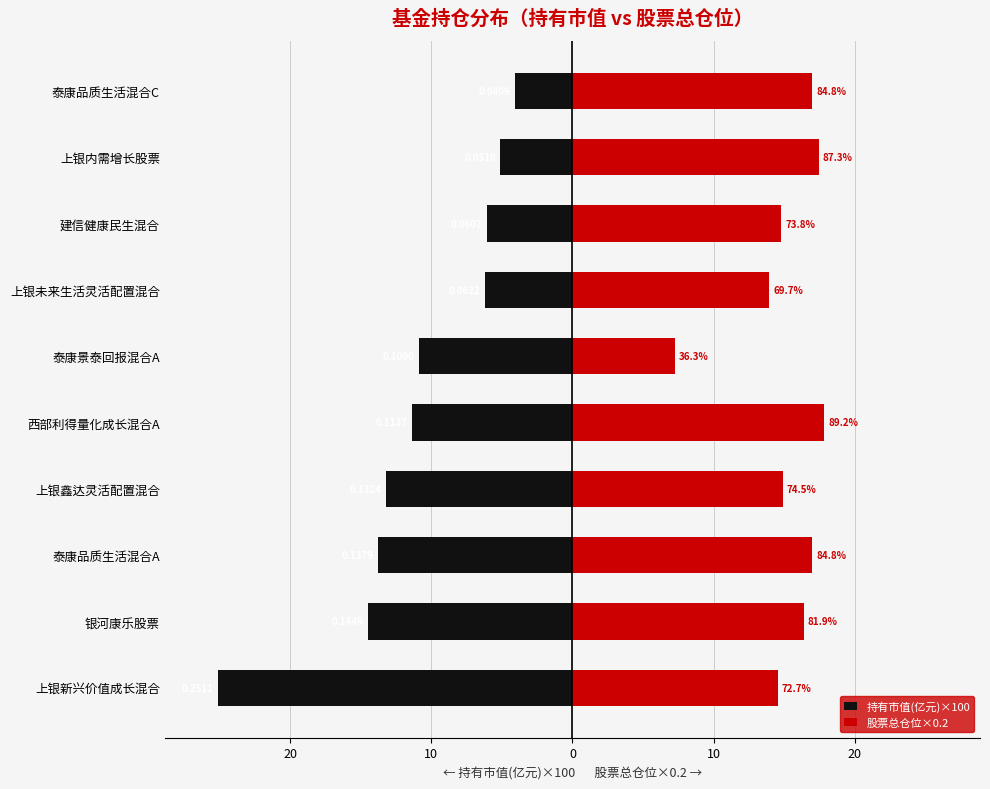

What is the greatest value displayed?

17.9